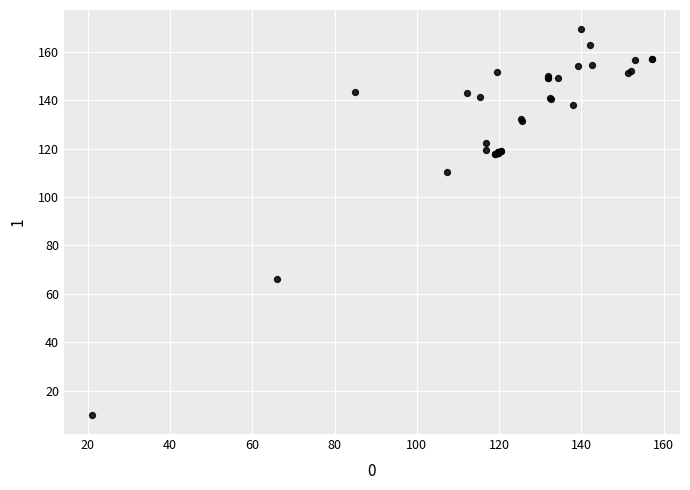

What Y value in the scatter plot is closest to 89?

110.2